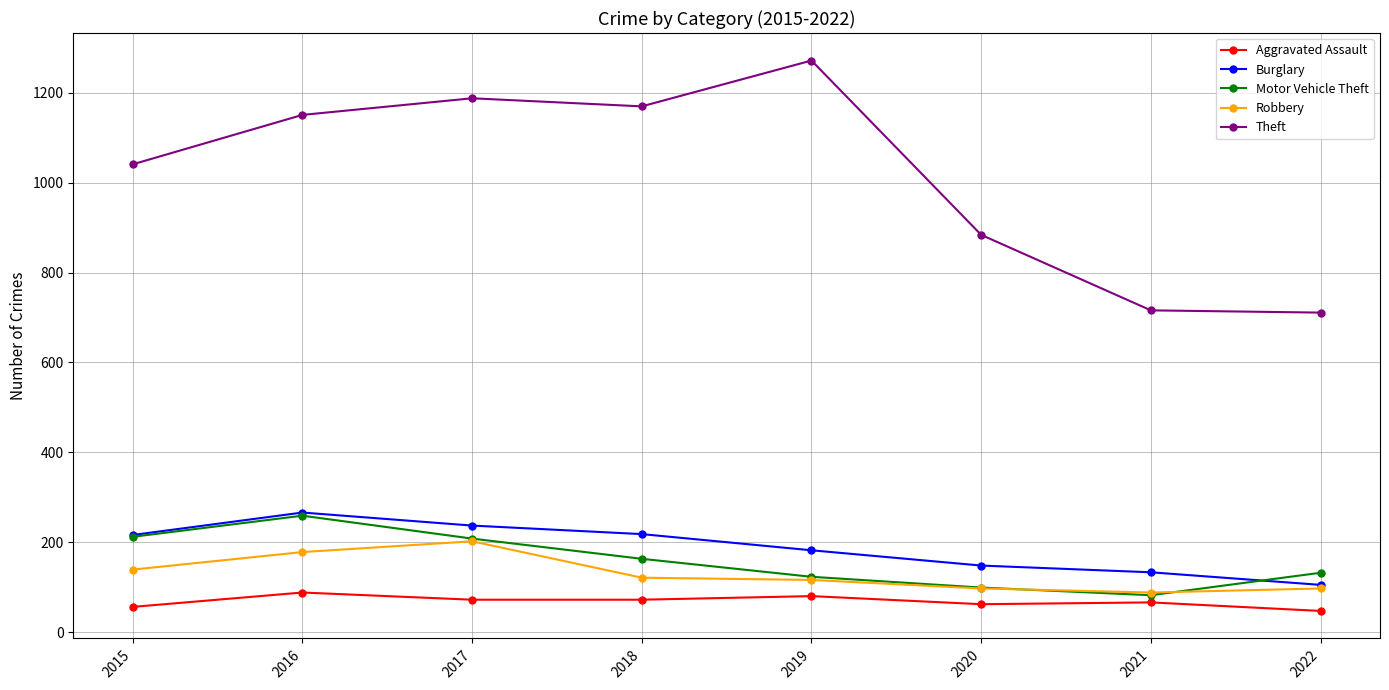

Which category has the highest value in the Theft series?

2019